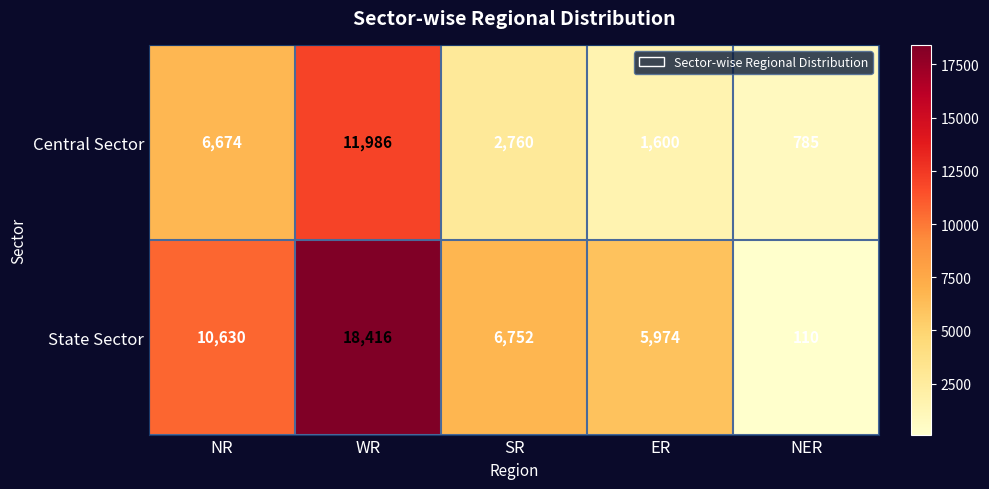

Which series has the largest total across all categories?

State Sector